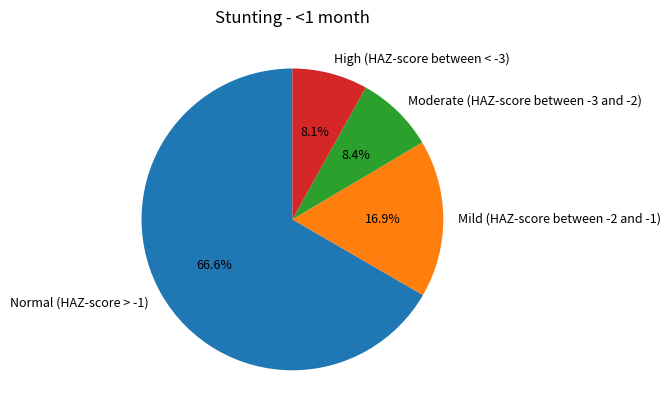

Which slice is the largest?

Normal (HAZ-score > -1)